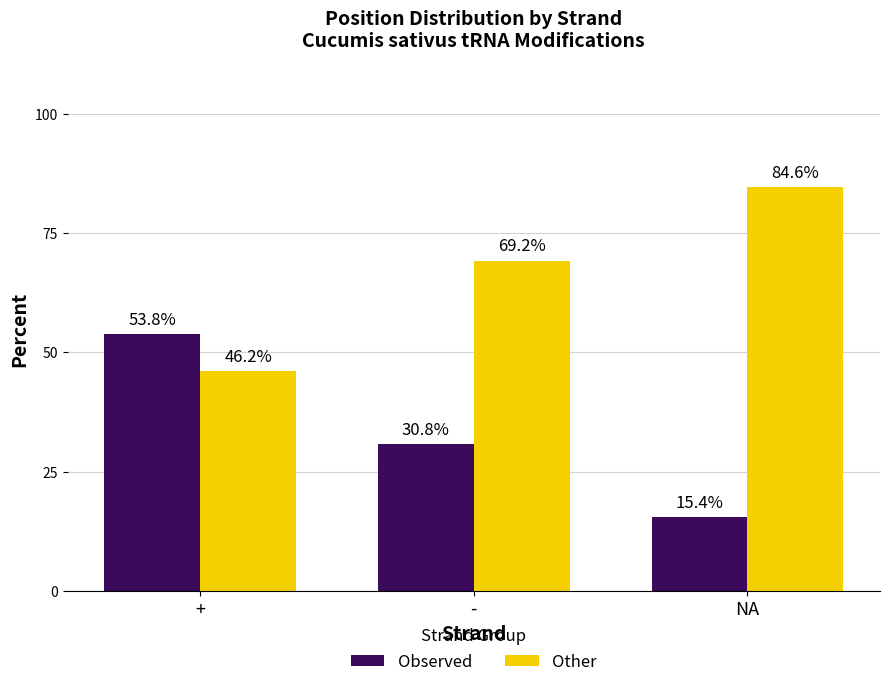

Which series has the largest total across all categories?

Other